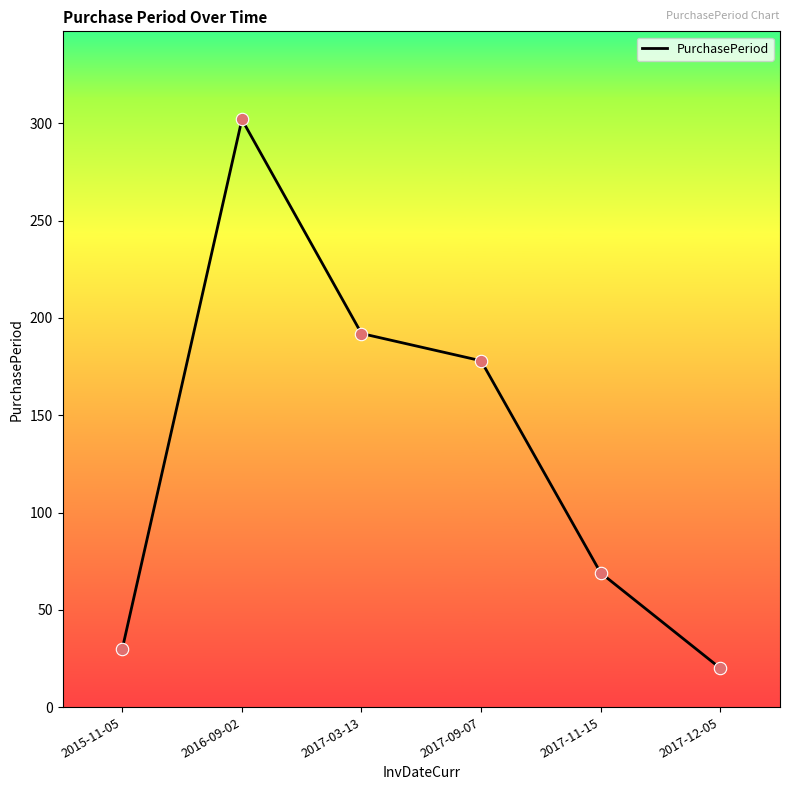

What is the change in value from 2017-09-07 to 2017-12-05?

-158